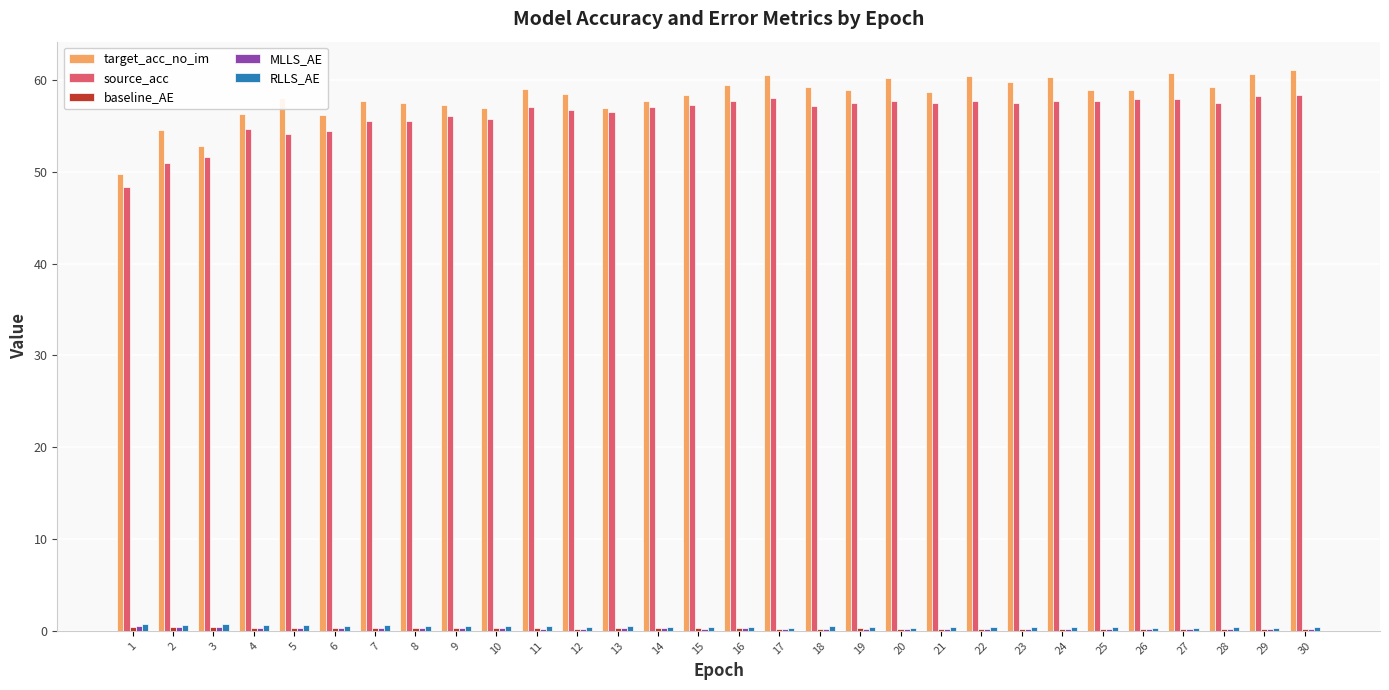

Between 2 and 21, which series saw the biggest shift?

source_acc